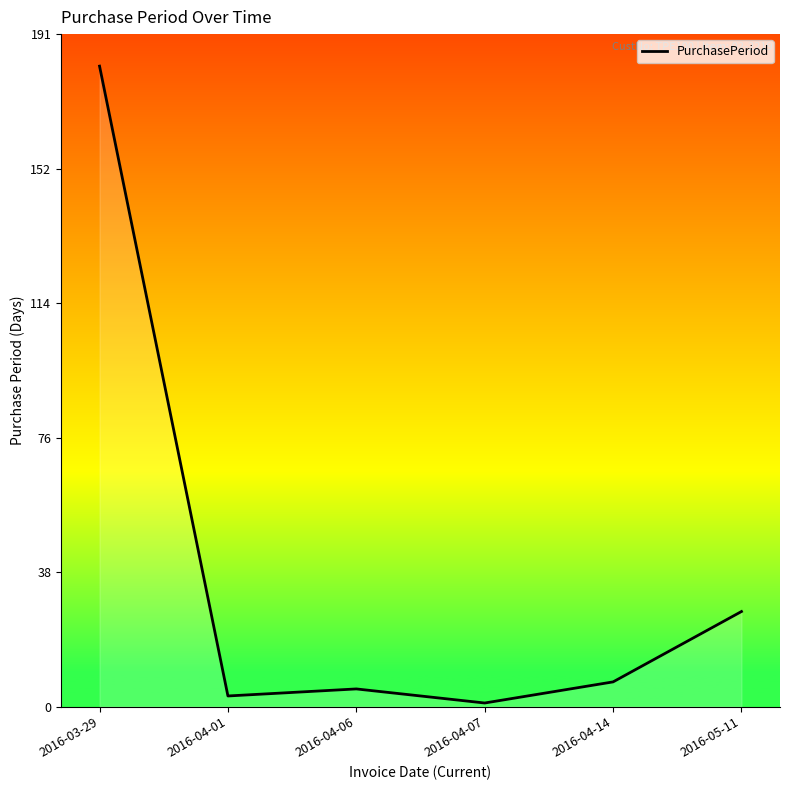

The chart shows a value of 5 at 2016-04-06. True or false?

True